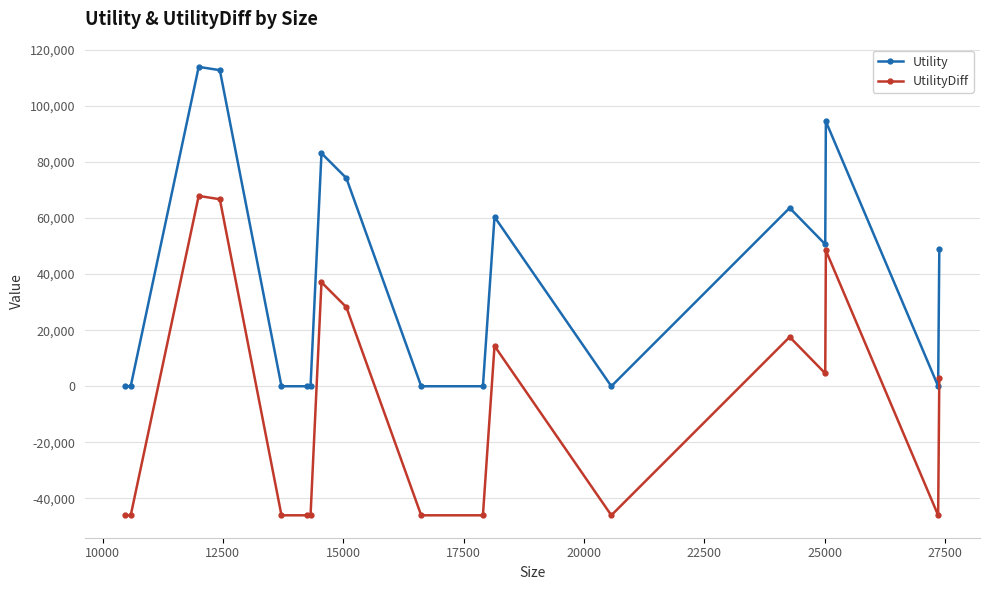

What is the greatest value displayed?

113868.7